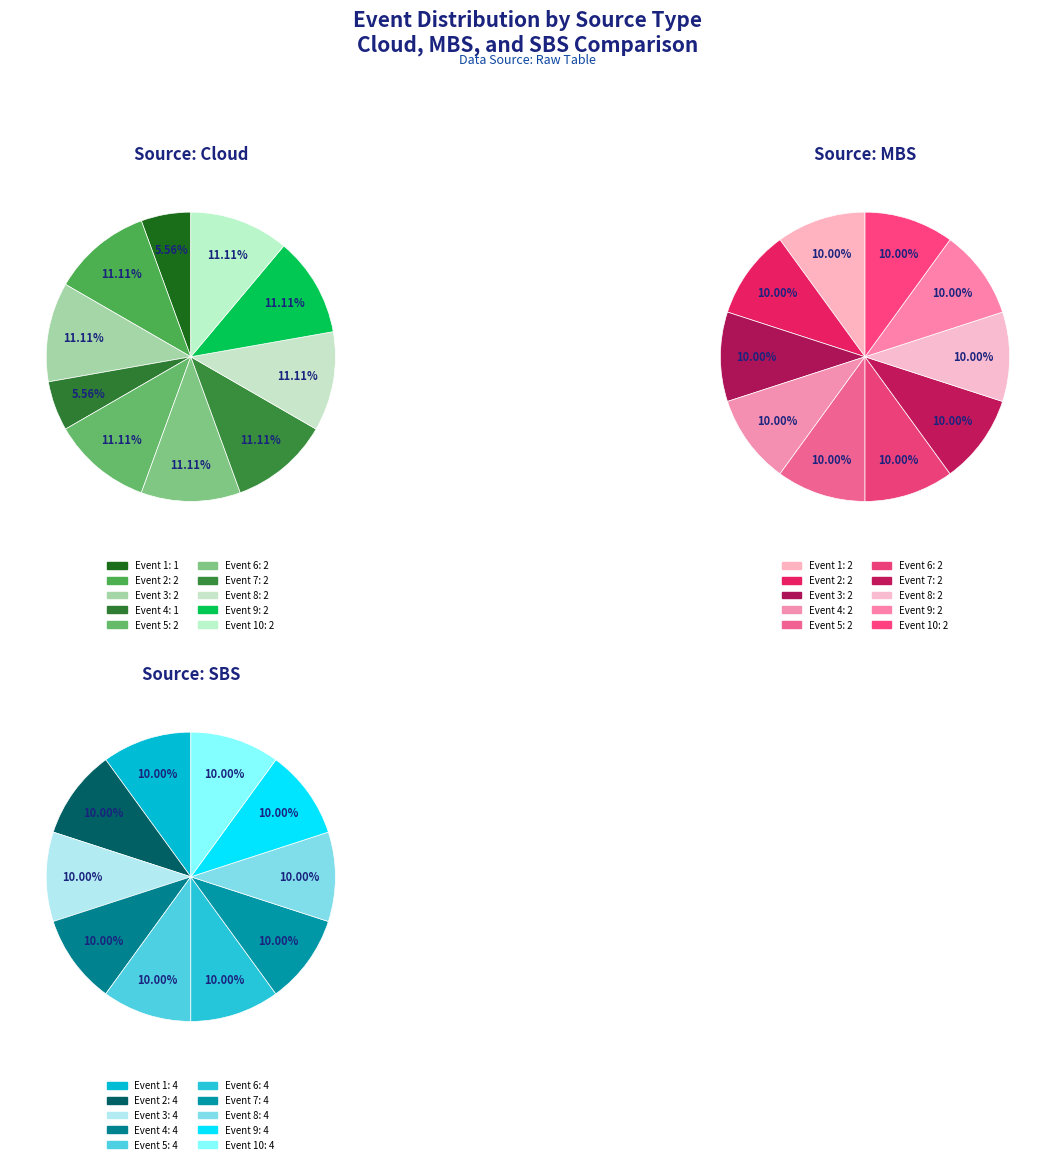

How many slices are in this pie chart?

10